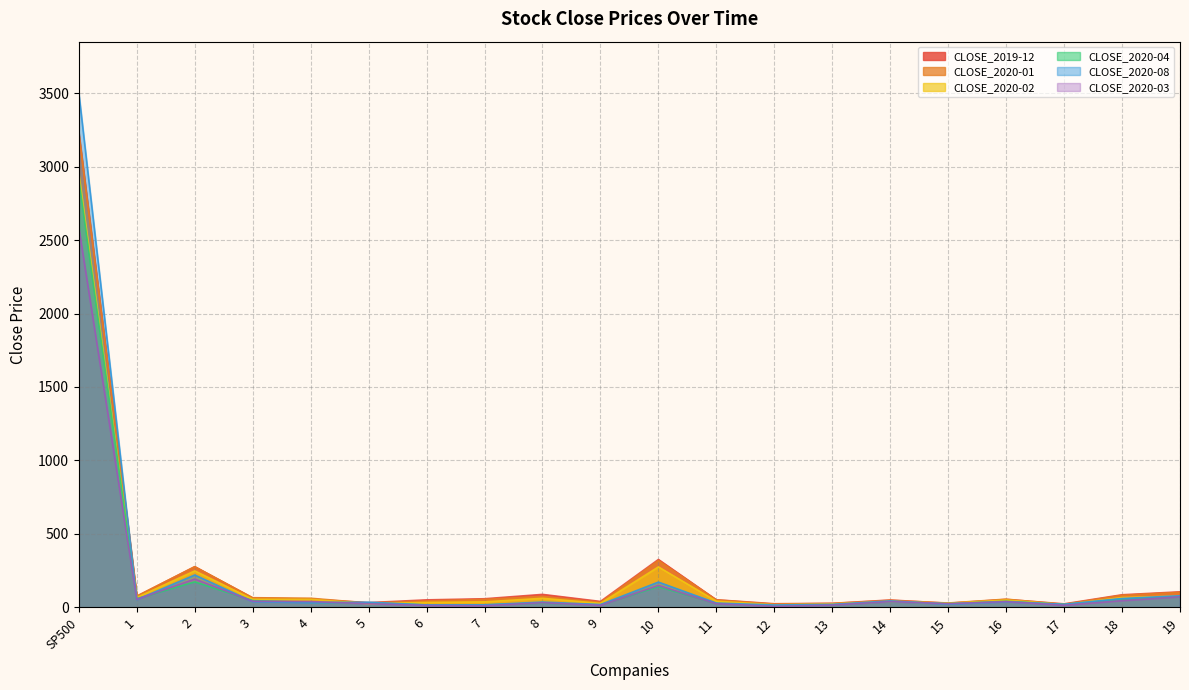

Reading right to left, list all the values displayed in this chart.

CLOSE_2019-12: 19=105.6	18=85.5	17=23.7	16=53.9	15=27.8	14=49.9	13=27.3	12=24.5	11=51.3	10=325.8	9=40.2	8=88.1	7=58.4	6=50.8	5=32.1	4=55.6	3=63.5	2=276.8	1=75.4	SP500=3230.8
CLOSE_2020-01: 19=101.9	18=82.1	17=20.7	16=55.6	15=29.3	14=47.5	13=26.5	12=21.8	11=50.3	10=318.3	9=33.5	8=74.8	7=53.9	6=43.5	5=29.2	4=62.0	3=65.5	2=276.6	1=76.5	SP500=3225.5
CLOSE_2020-02: 19=77.2	18=66.7	17=19.1	16=49.6	15=27.0	14=40.4	13=23.0	12=17.0	11=42.2	10=275.1	9=27.1	8=61.6	7=37.3	6=33.5	5=24.8	4=54.2	3=55.6	2=247.9	1=67.2	SP500=2954.2
CLOSE_2020-04: 19=72.2	18=56.3	17=19.4	16=41.0	15=25.1	14=39.2	13=17.0	12=10.5	11=25.4	10=141.0	9=16.8	8=29.6	7=16.4	6=15.9	5=30.3	4=33.9	3=46.1	2=173.1	1=58.7	SP500=2912.4
CLOSE_2020-08: 19=78.9	18=60.1	17=20.8	16=37.6	15=22.2	14=43.7	13=20.1	12=16.2	11=29.1	10=171.8	9=19.0	8=36.0	7=17.1	6=16.5	5=35.0	4=31.6	3=38.4	2=220.1	1=52.5	SP500=3500.3
CLOSE_2020-03: 19=71.5	18=45.6	17=14.2	16=39.0	15=25.0	14=38.7	13=15.4	12=6.8	11=24.2	10=149.1	9=13.5	8=31.6	7=11.0	6=13.2	5=24.7	4=39.5	3=41.6	2=192.4	1=54.8	SP500=2584.6